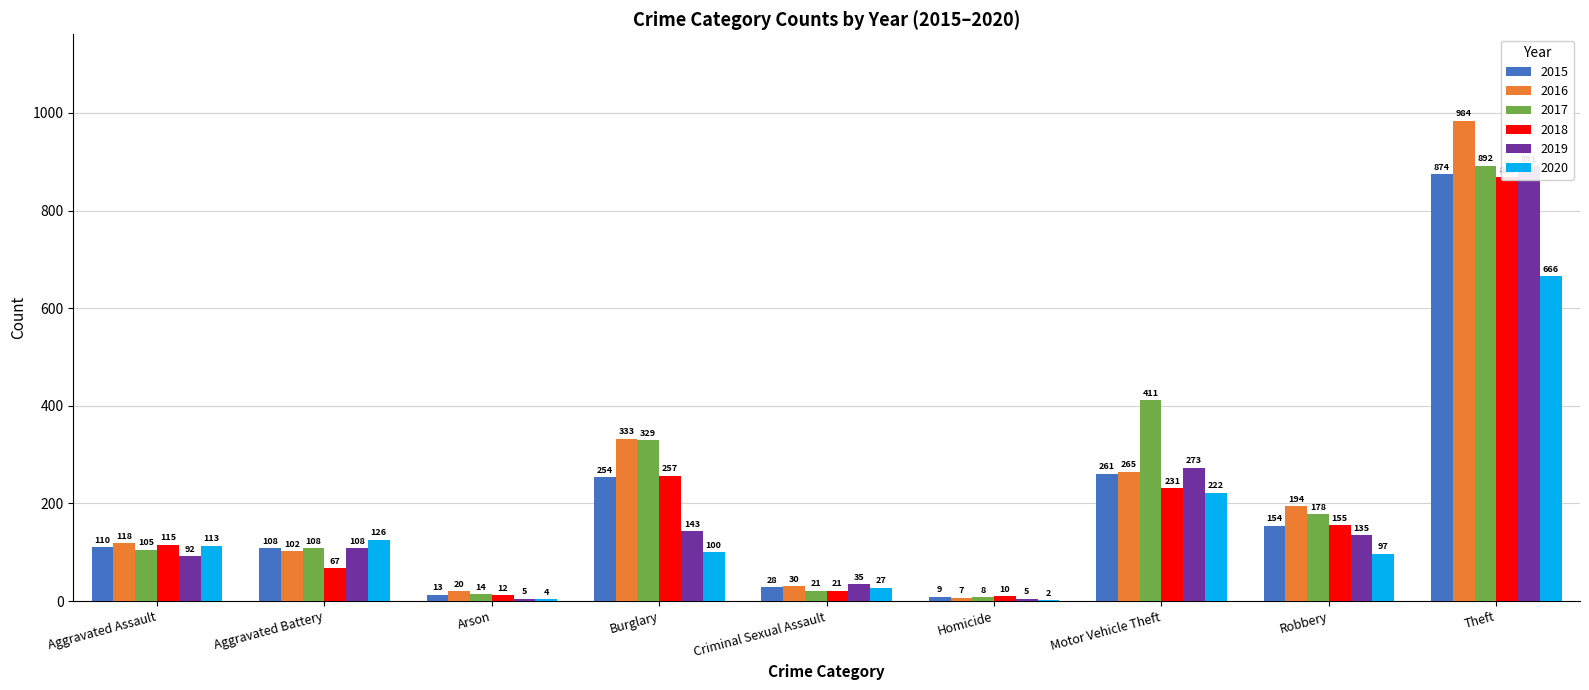

Is the value of 2019 at Arson greater than the value of 2018 at Theft?

No